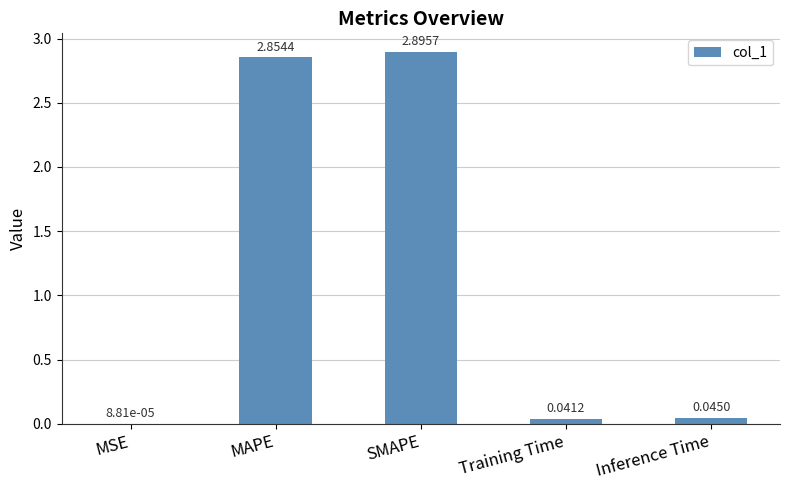

Which has a higher value, Training Time or Inference Time?

Inference Time